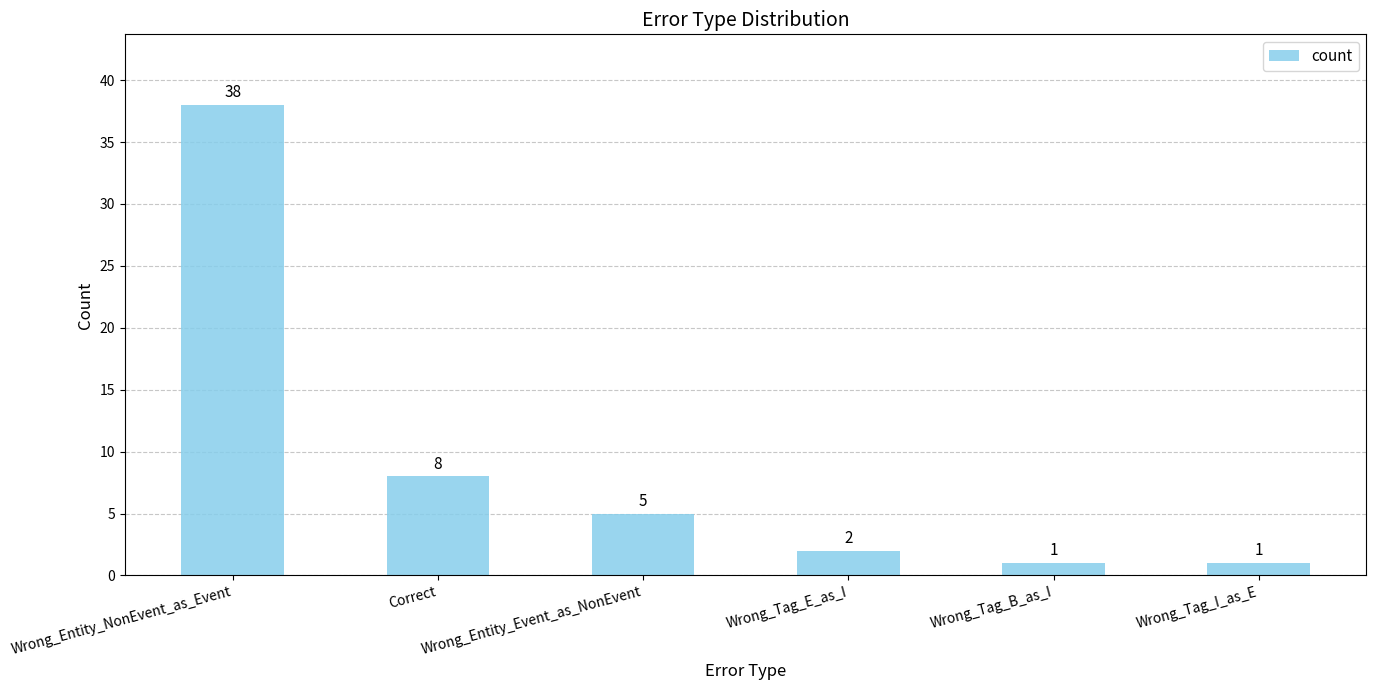

How many bars are there in total?

6